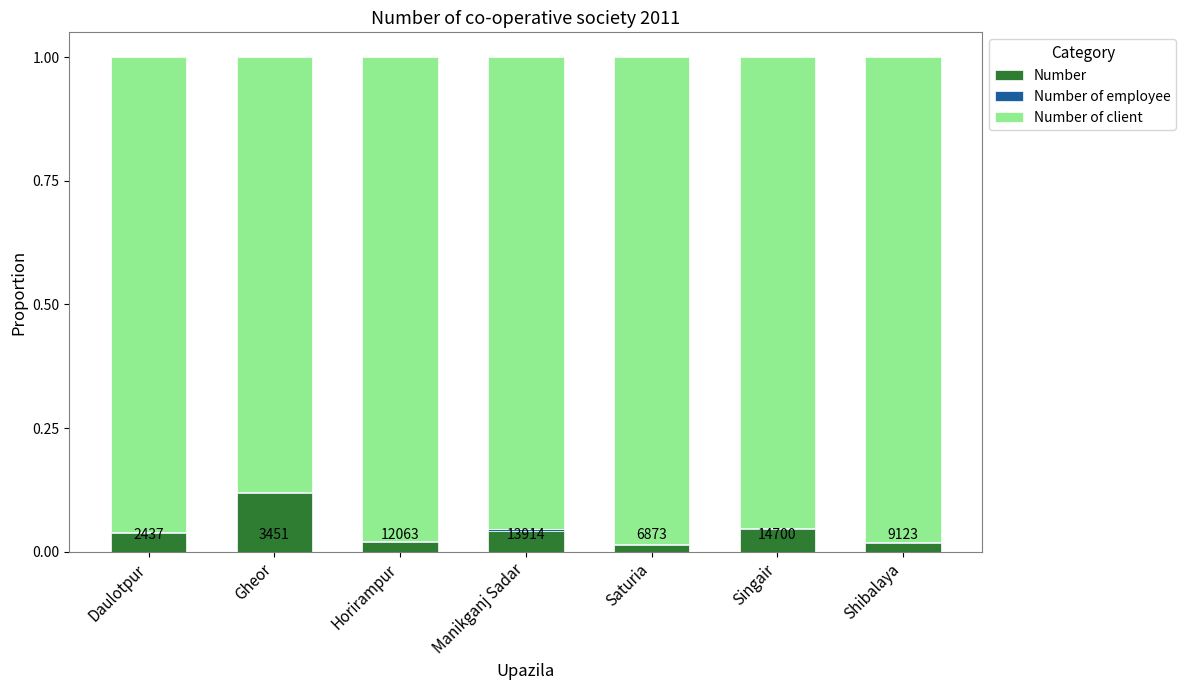

What is the sum of the Number of client values at Shibalaya and Gheor?

1.9